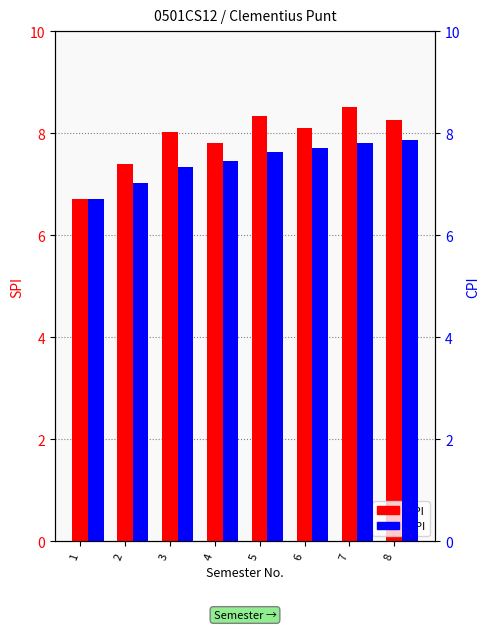

At which label does CPI first exceed 7?

2